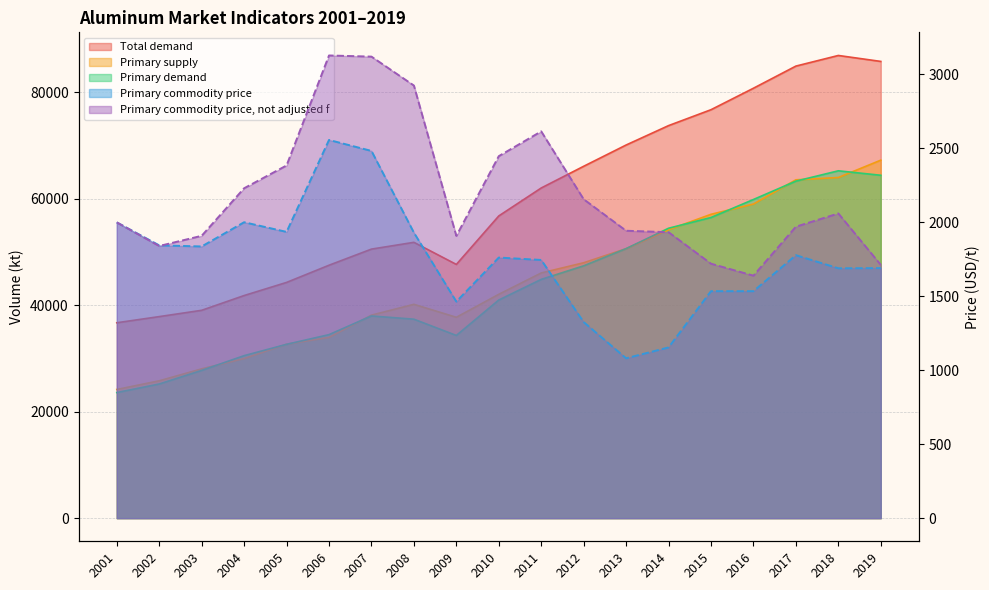

What is the lowest value of the Primary supply series?

24167.1